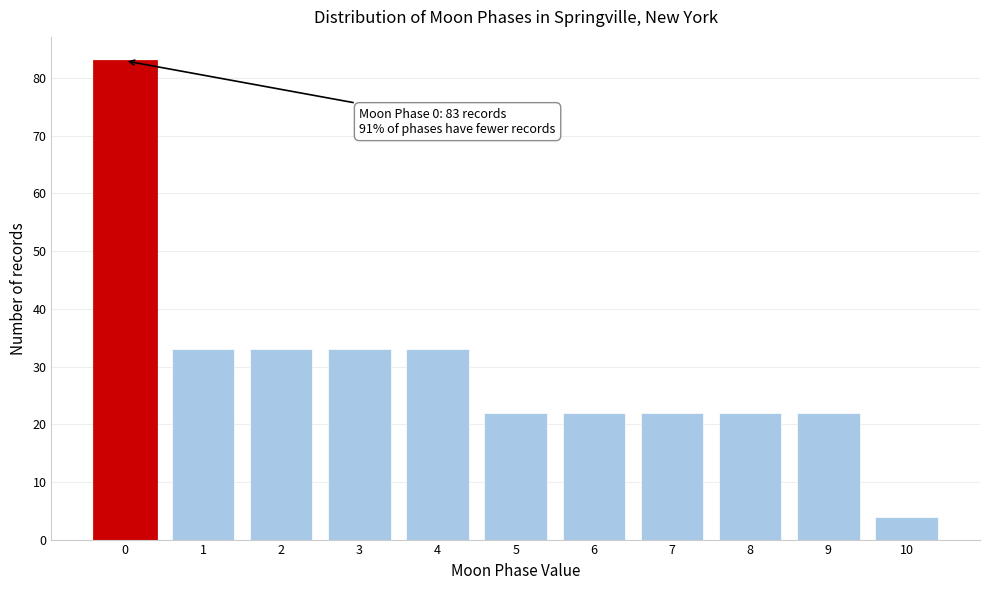

Reading right to left, extract all data points from this chart.

4	22	22	22	22	22	33	33	33	33	83